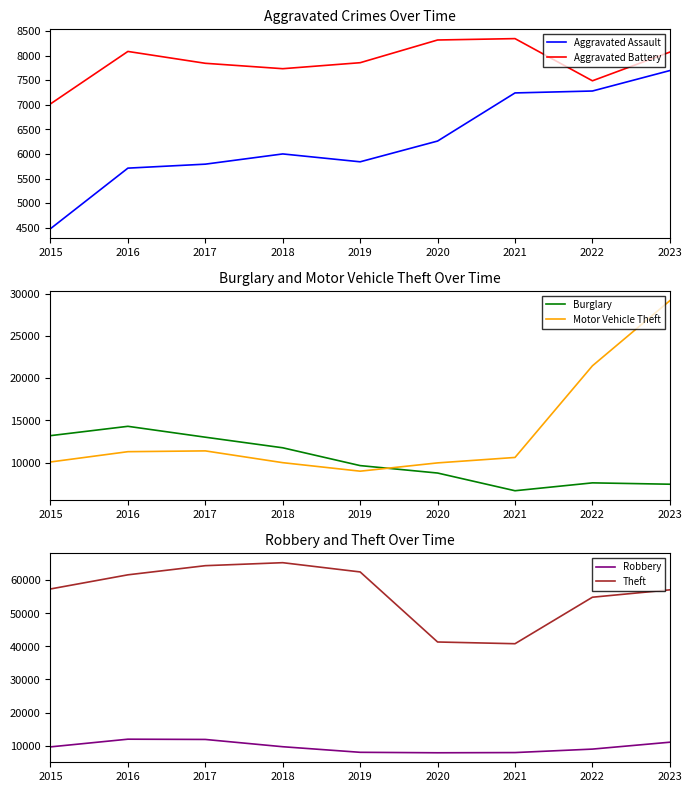

List the labels in order of Motor Vehicle Theft value, smallest first.

2019, 2020, 2018, 2015, 2021, 2016, 2017, 2022, 2023